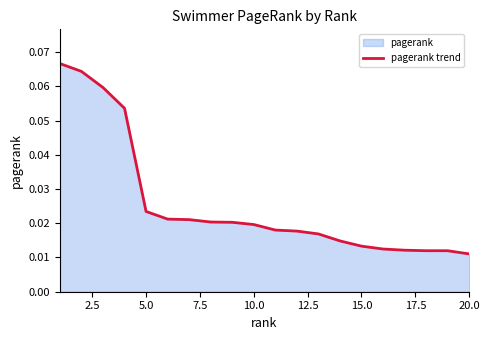

What is the sum of all values?

0.5